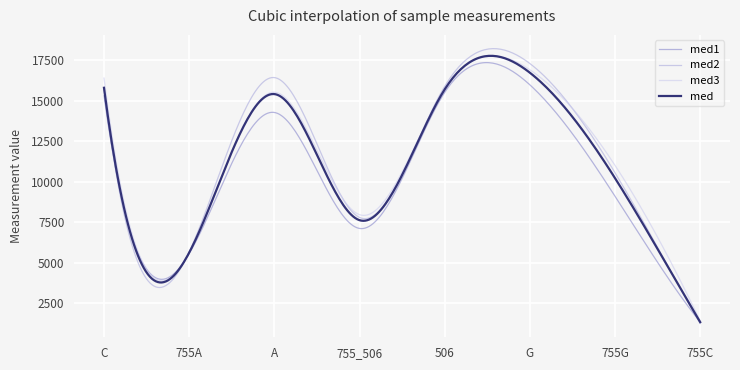

What is the smallest value displayed?

1249.9